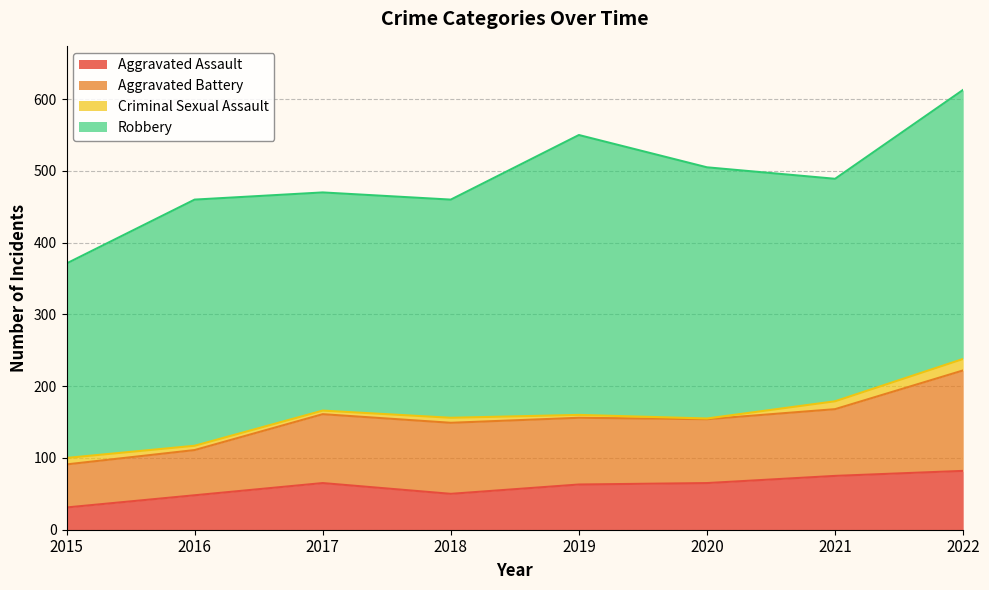

Is the value of Criminal Sexual Assault at 2020 greater than the value of Aggravated Assault at 2016?

No